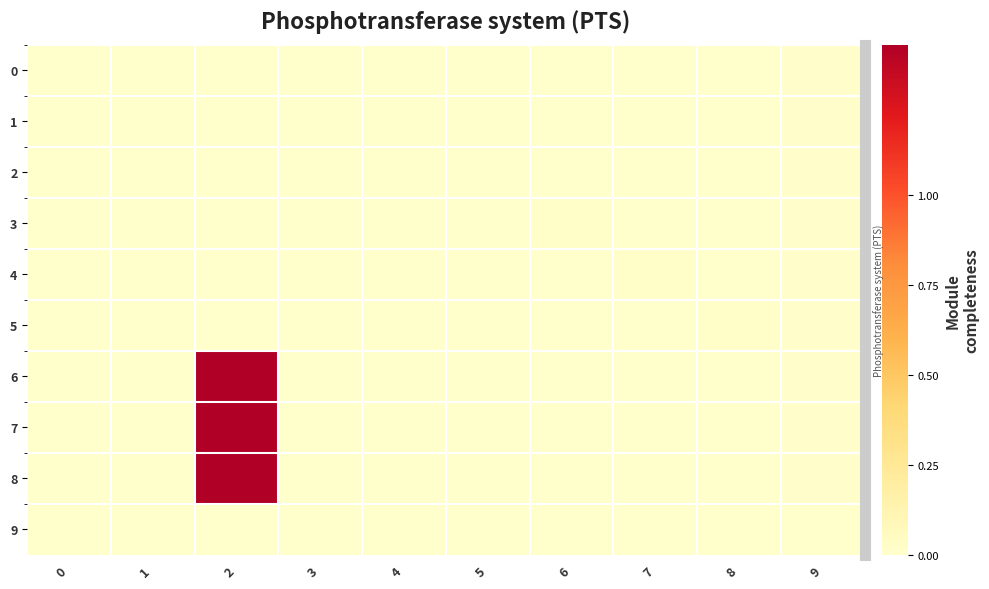

How many positive values does the 7 series have?

2